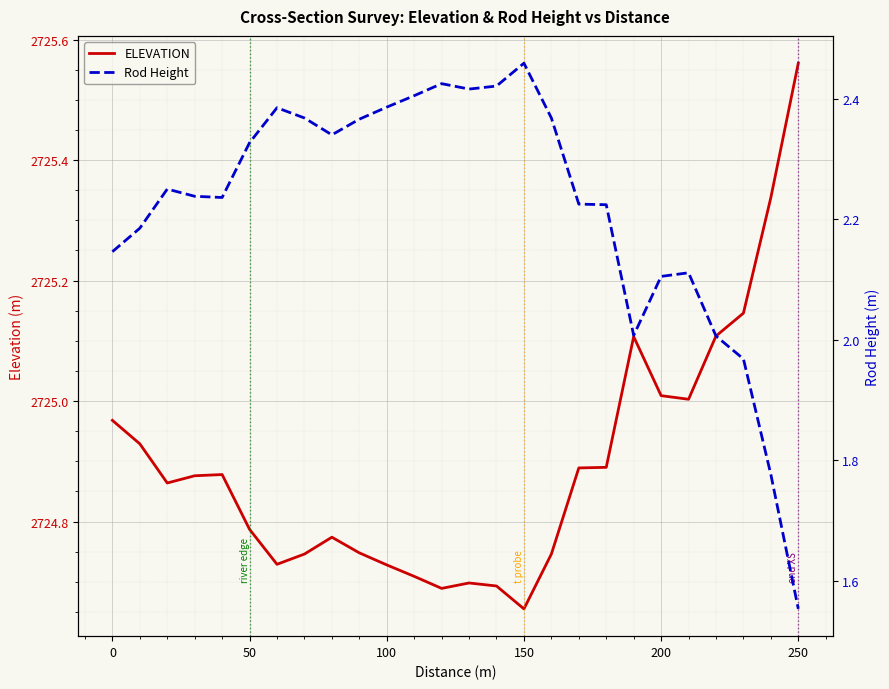

What is the greatest value displayed?

2725.6